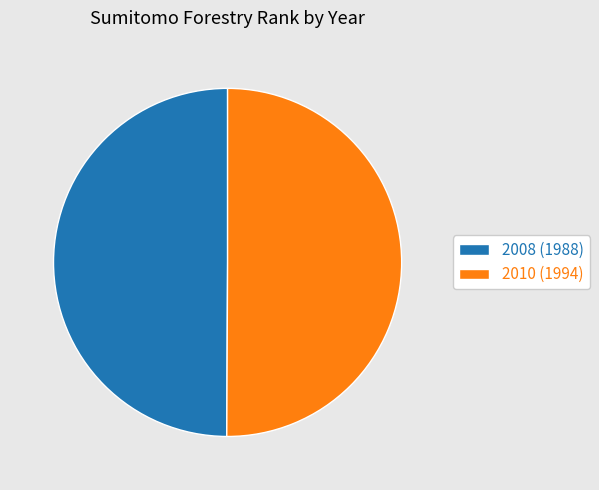

Is it true that 2008 (1988) is 50% of the pie?

True